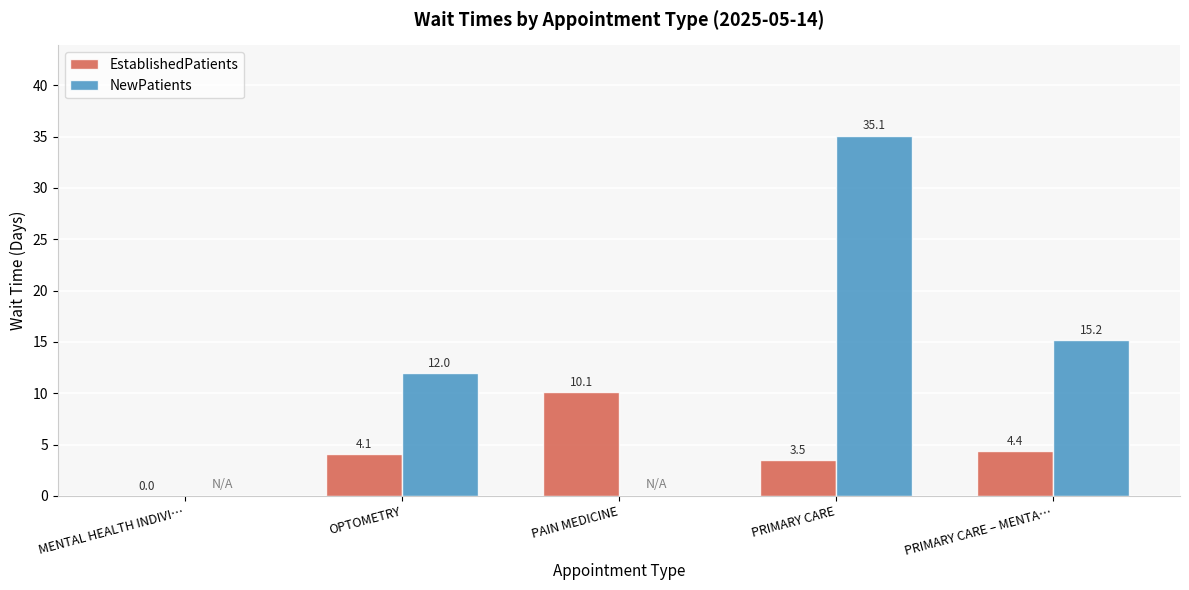

Does the chart contain stacked bars?

No